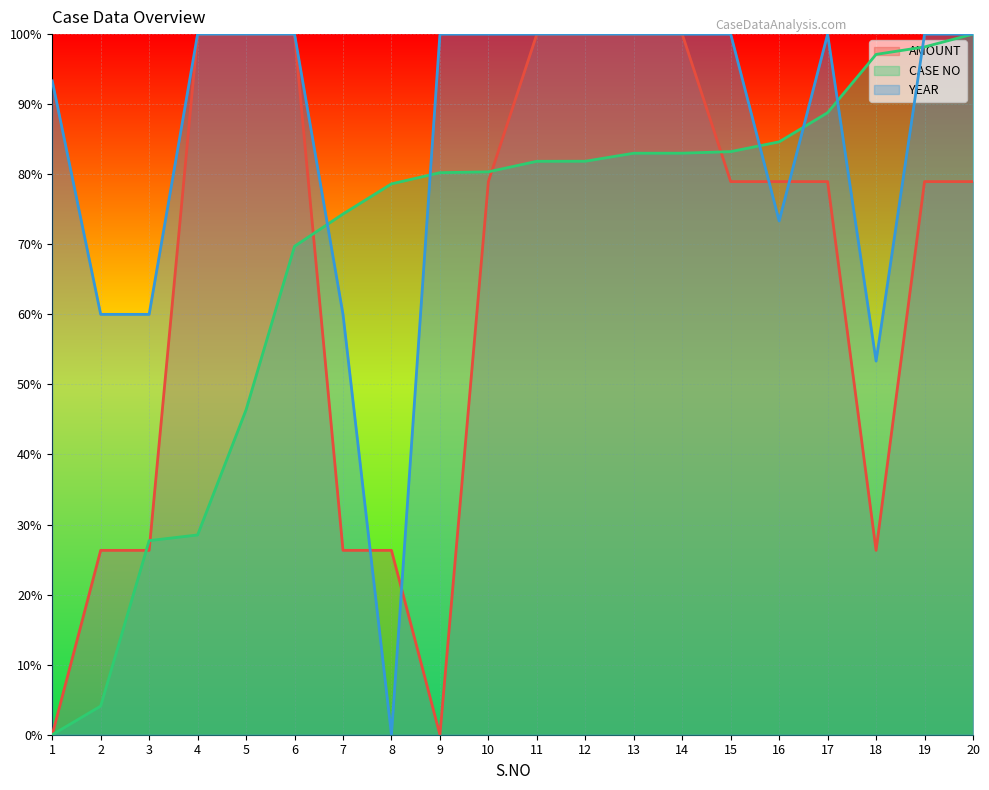

Which category has the highest value across all series?

4